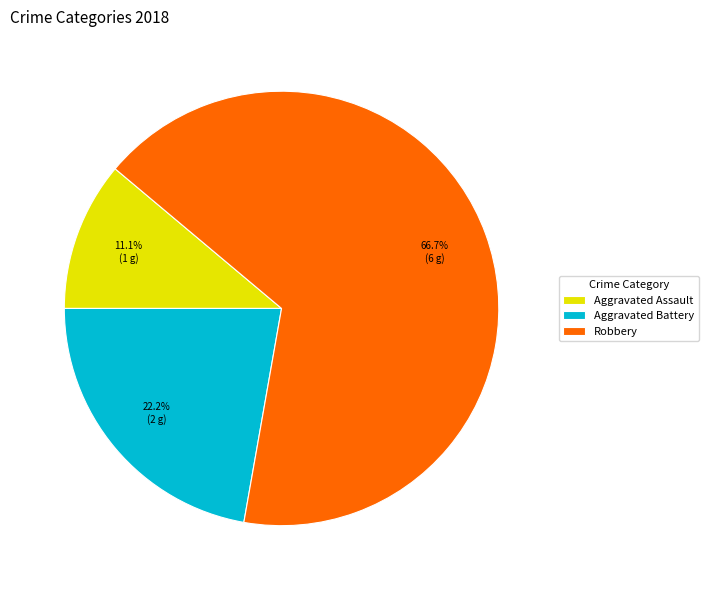

How much of the chart is everything except Aggravated Assault?

88.9%